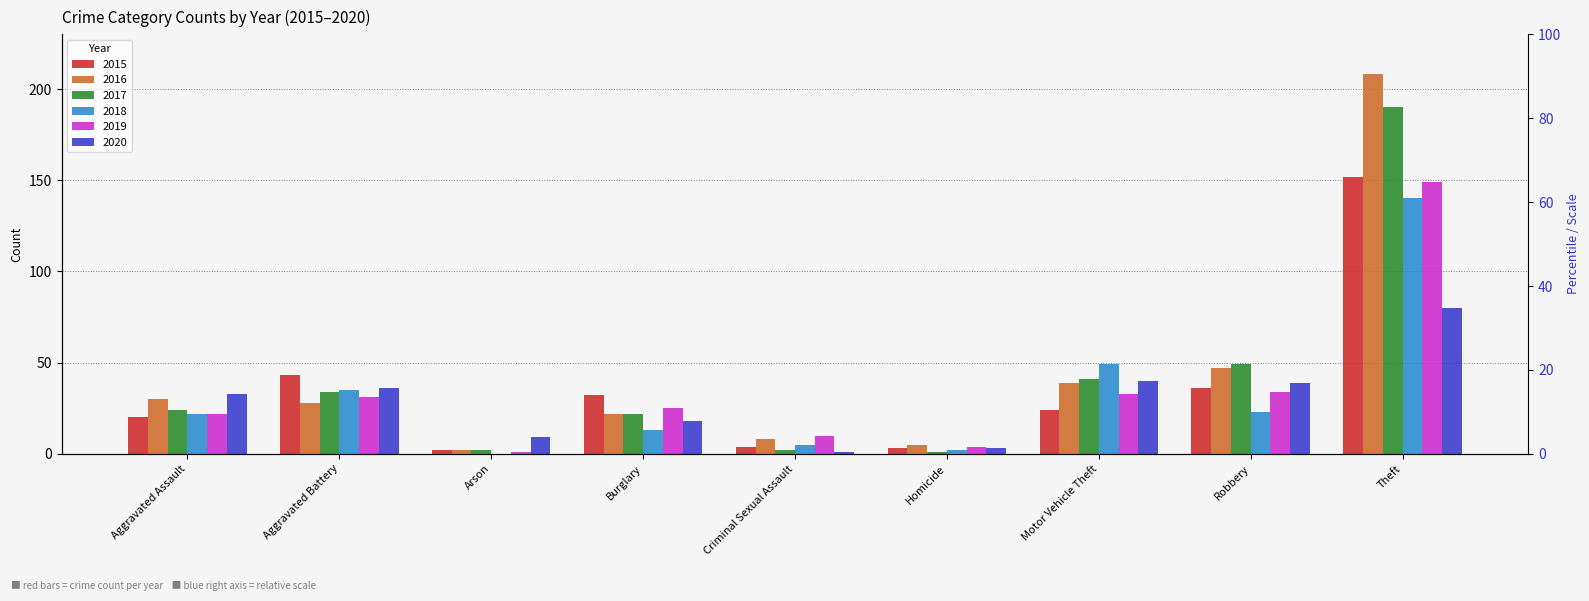

At which label does 2016 first exceed 28?

Aggravated Assault